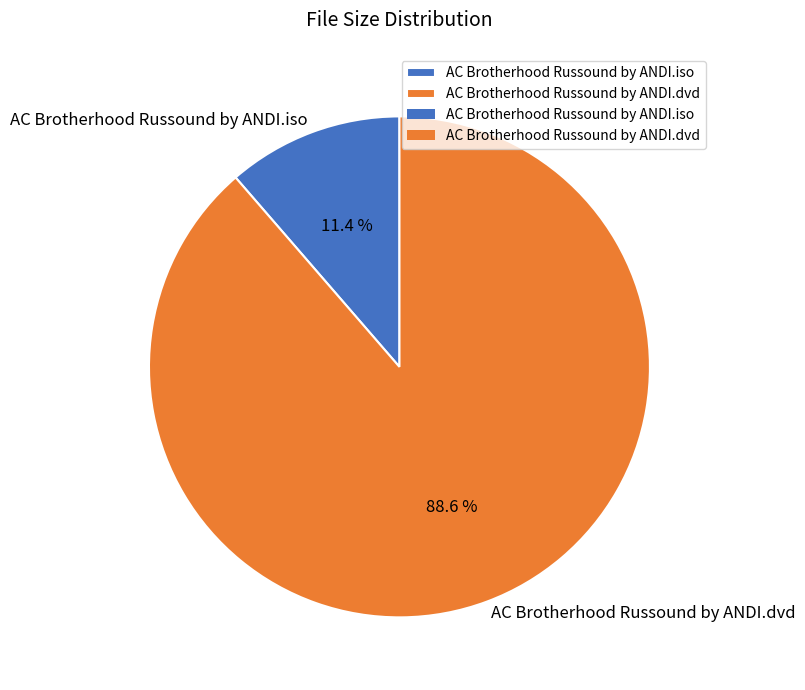

Count the number of slices in the pie.

2